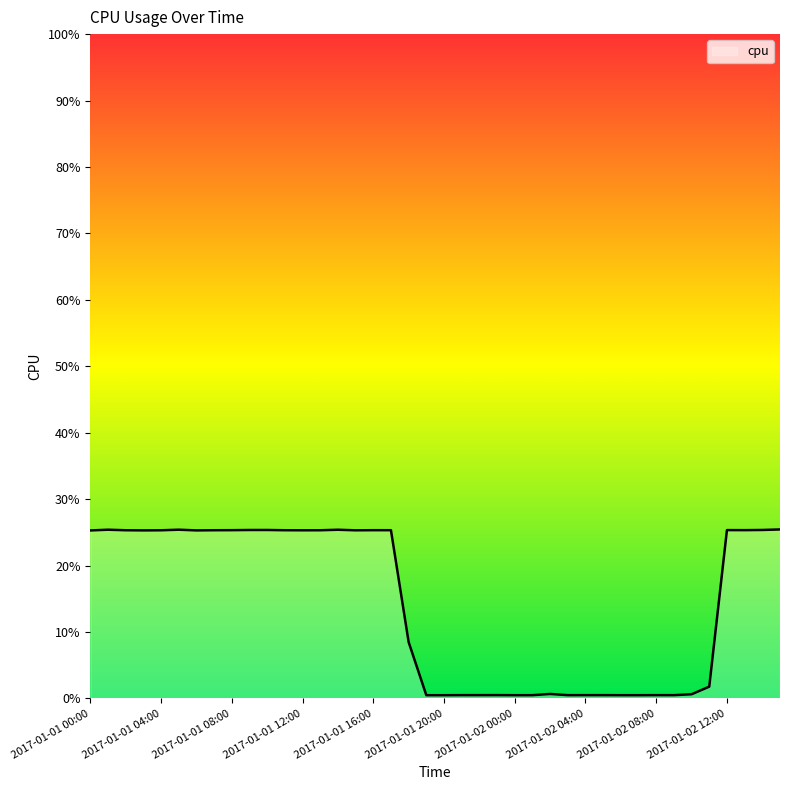

Does the chart display data point markers on the line(s)?

No